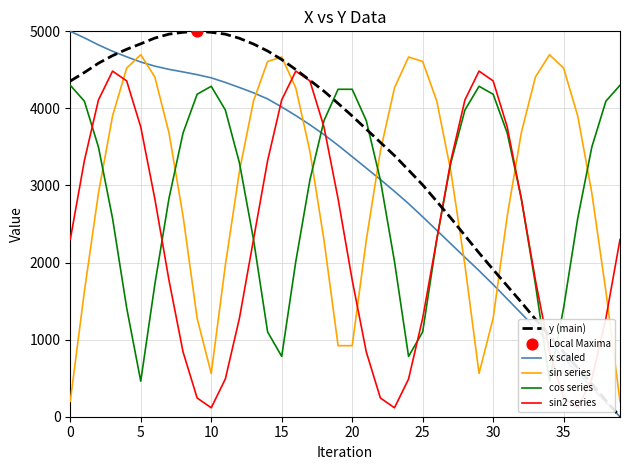

Which series contains the highest Y value?

y (main)